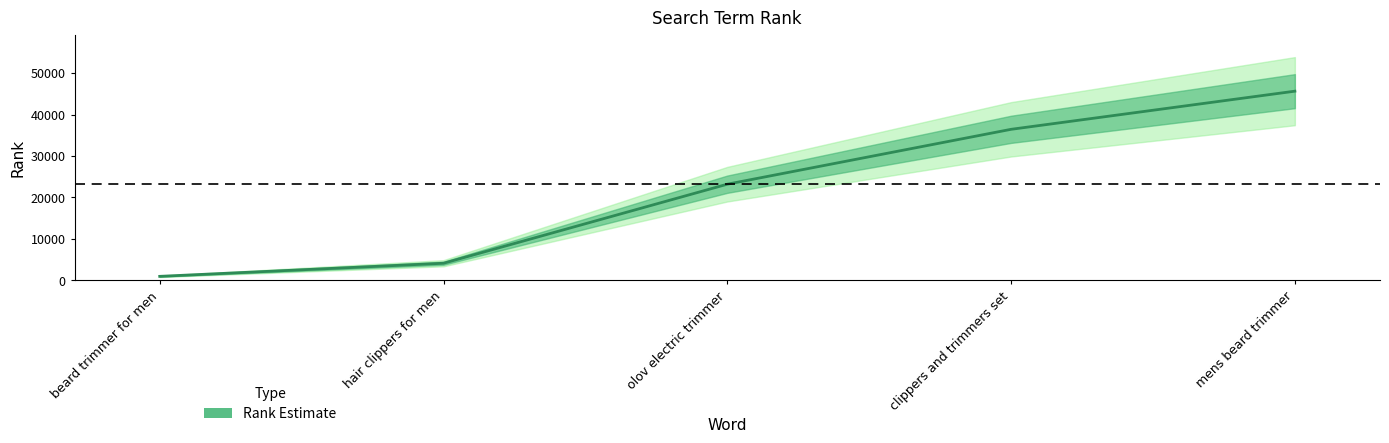

Where does the data first go above 23197?

clippers and trimmers set